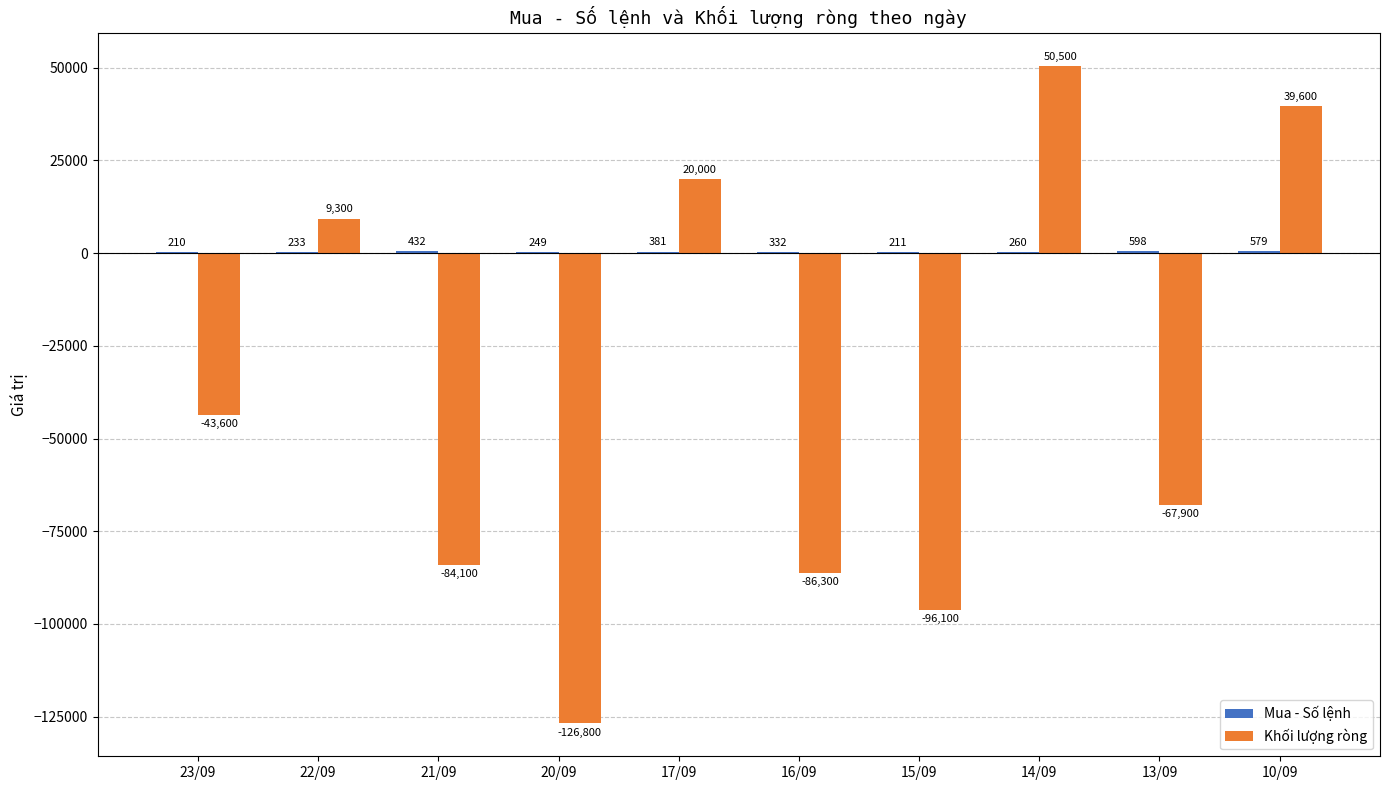

What is the total value across all series at 15/09?

-95889